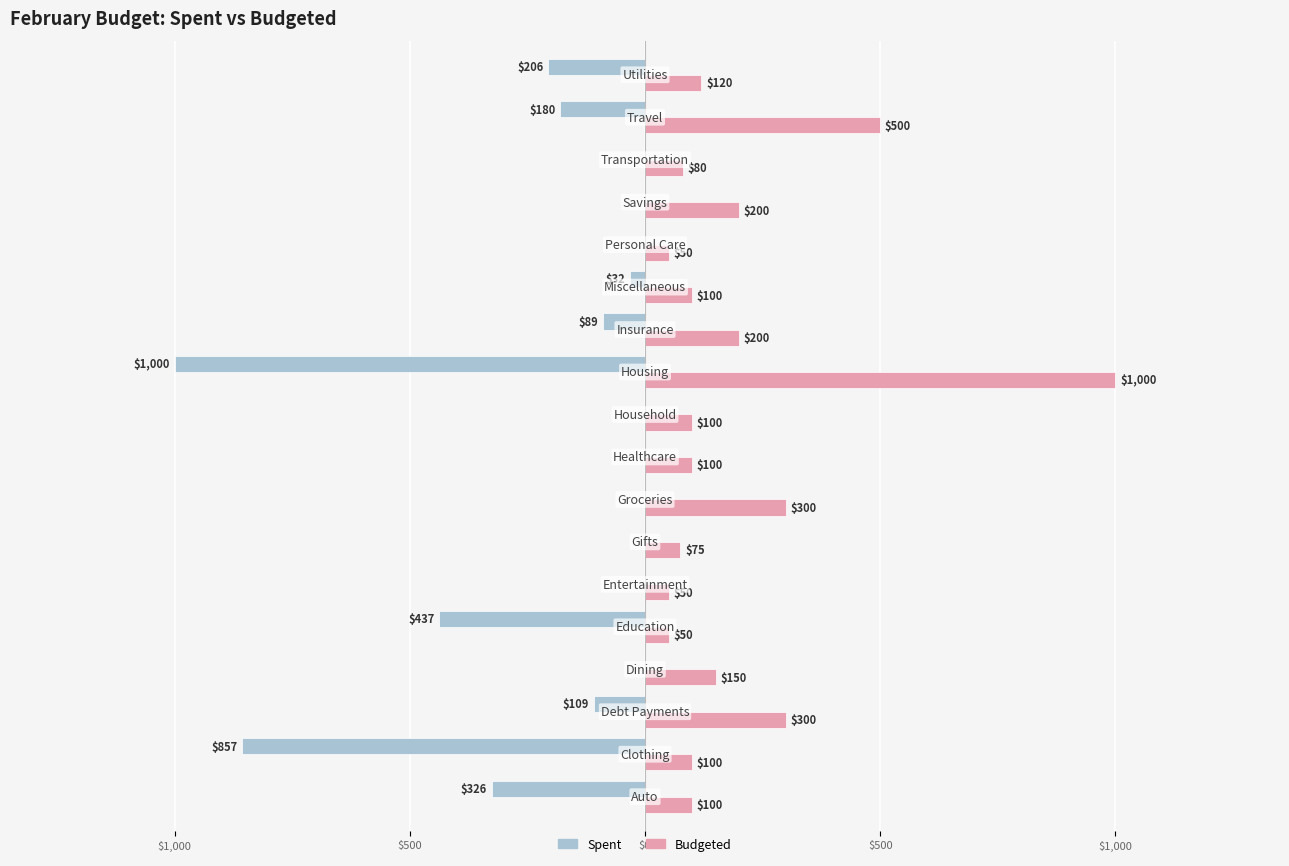

True or false: amount_budgeted has a value of 113 at 15.

False